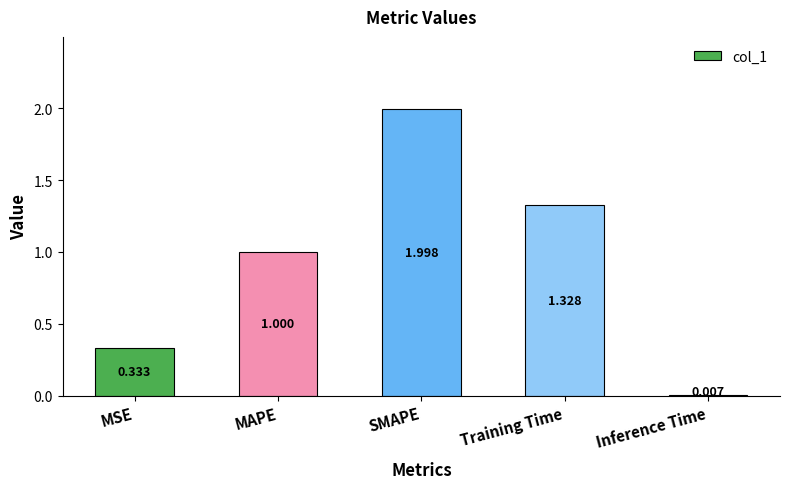

How many categories are shown in the chart?

5